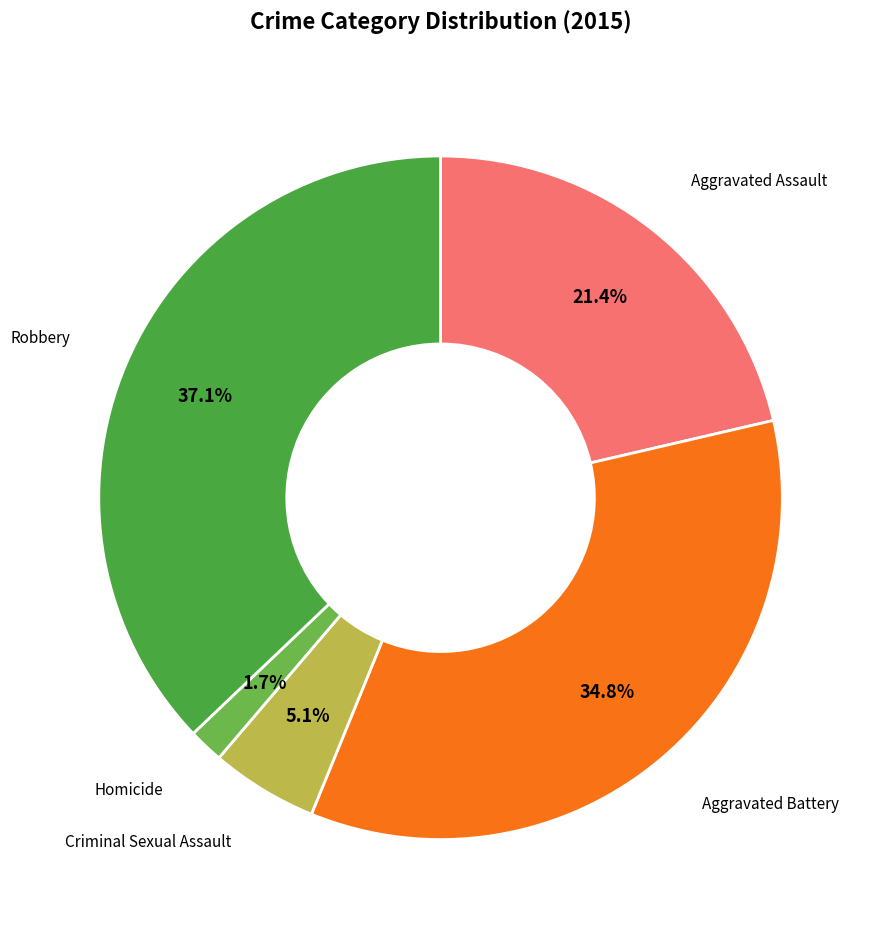

Is there a majority slice in this chart?

No